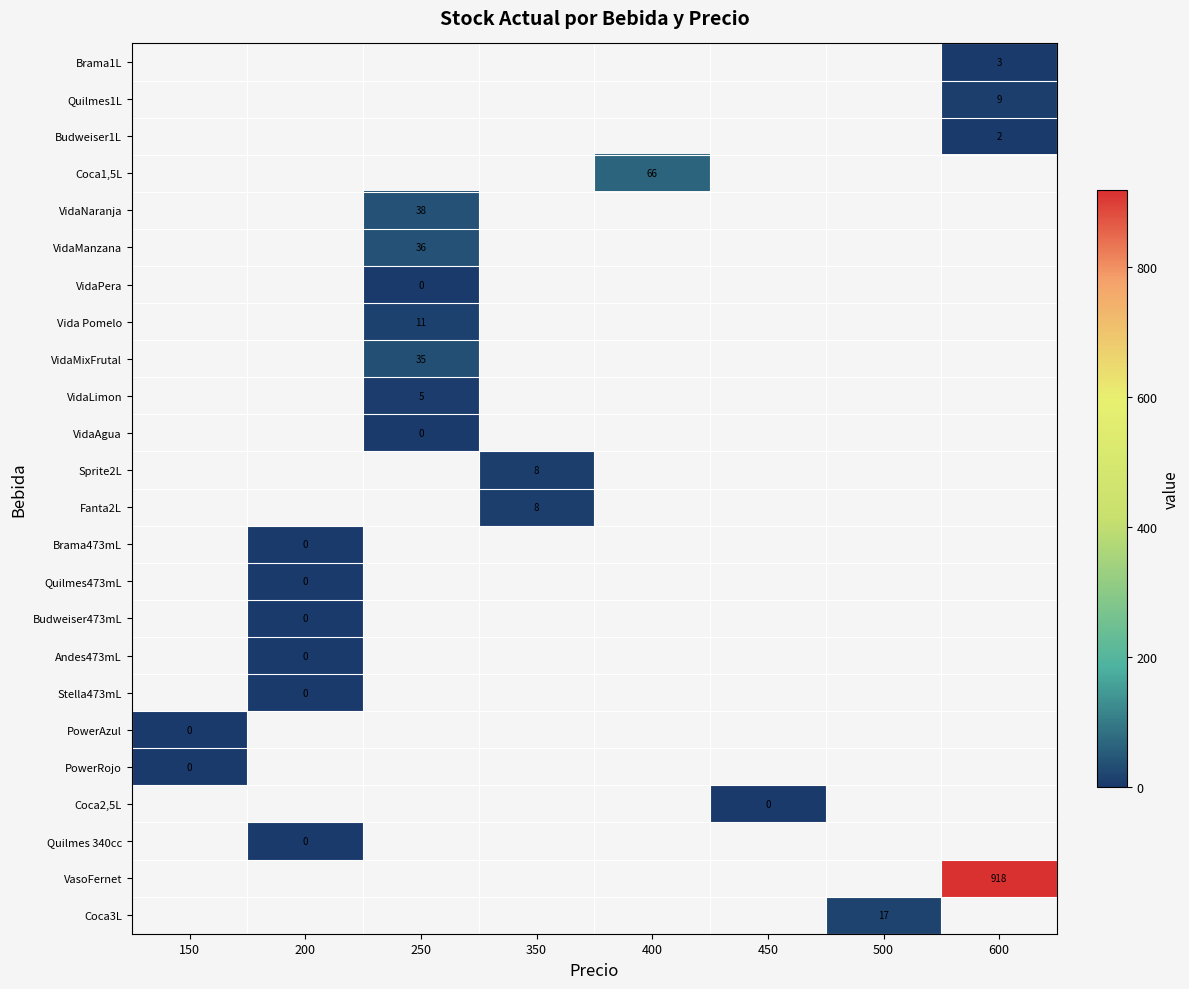

How many categories are shown in the chart?

8